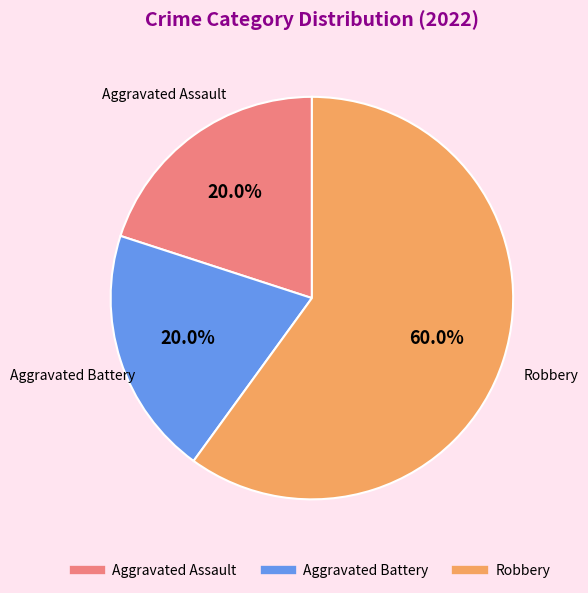

What is the largest slice in the pie chart?

Robbery